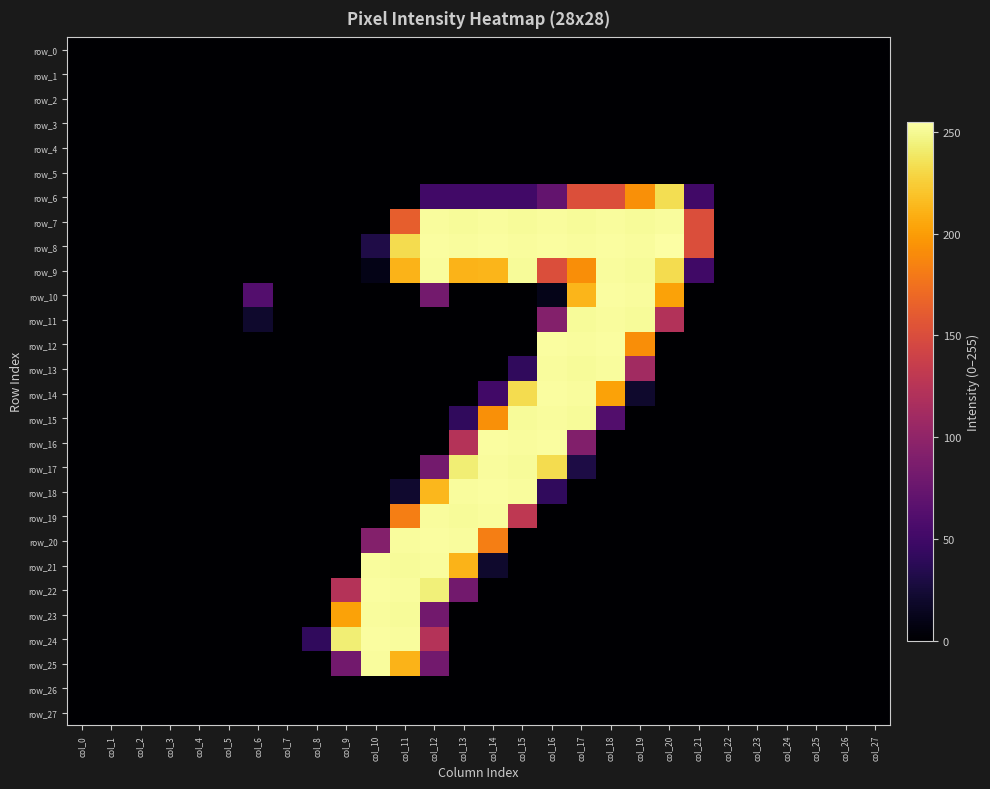

Rank the series at col_5 from highest to lowest value.

row_0, row_1, row_2, row_3, row_4, row_5, row_6, row_7, row_8, row_9, row_10, row_11, row_12, row_13, row_14, row_15, row_16, row_17, row_18, row_19, row_20, row_21, row_22, row_23, row_24, row_25, row_26, row_27